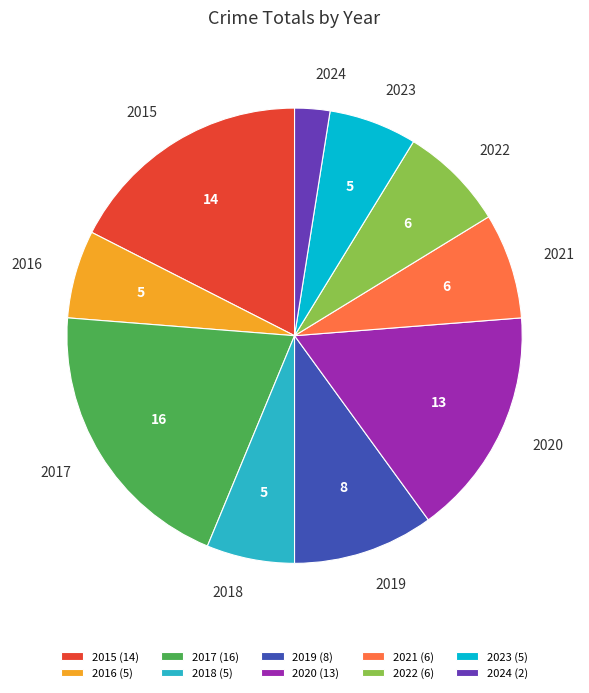

Approximately how many times larger is the value at 2018 compared to 2017?

0.3